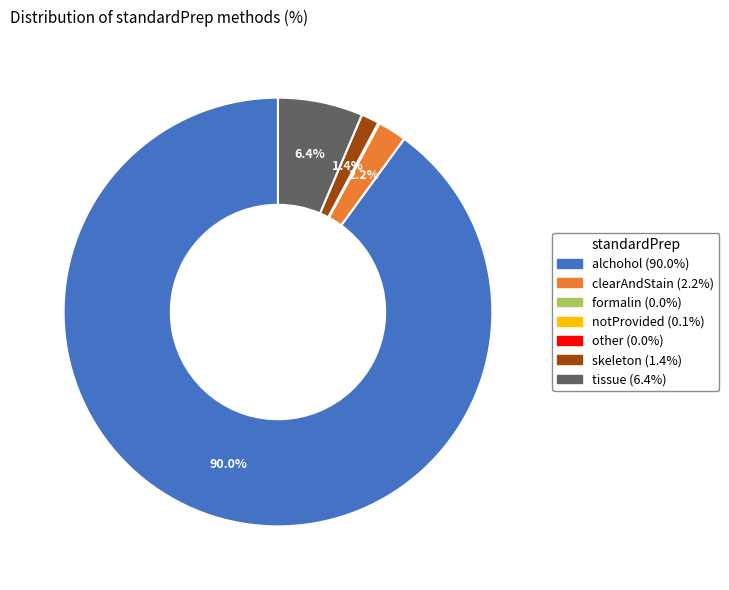

To the nearest percent, what percentage of the pie is tissue?

6%